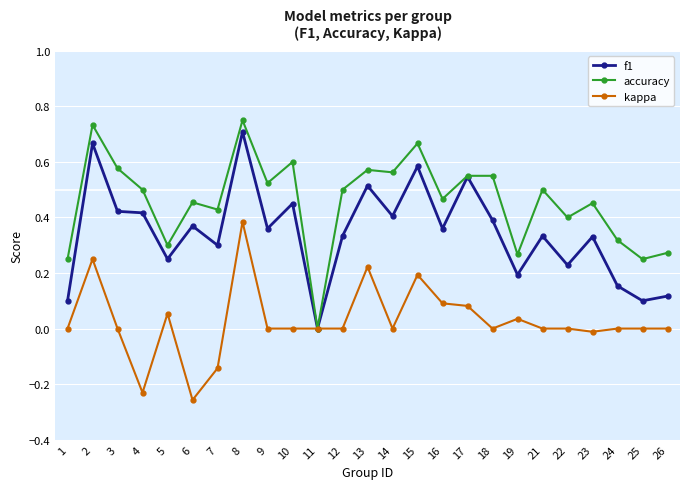

Is the value of accuracy at 1 greater than the value of f1 at 3?

No